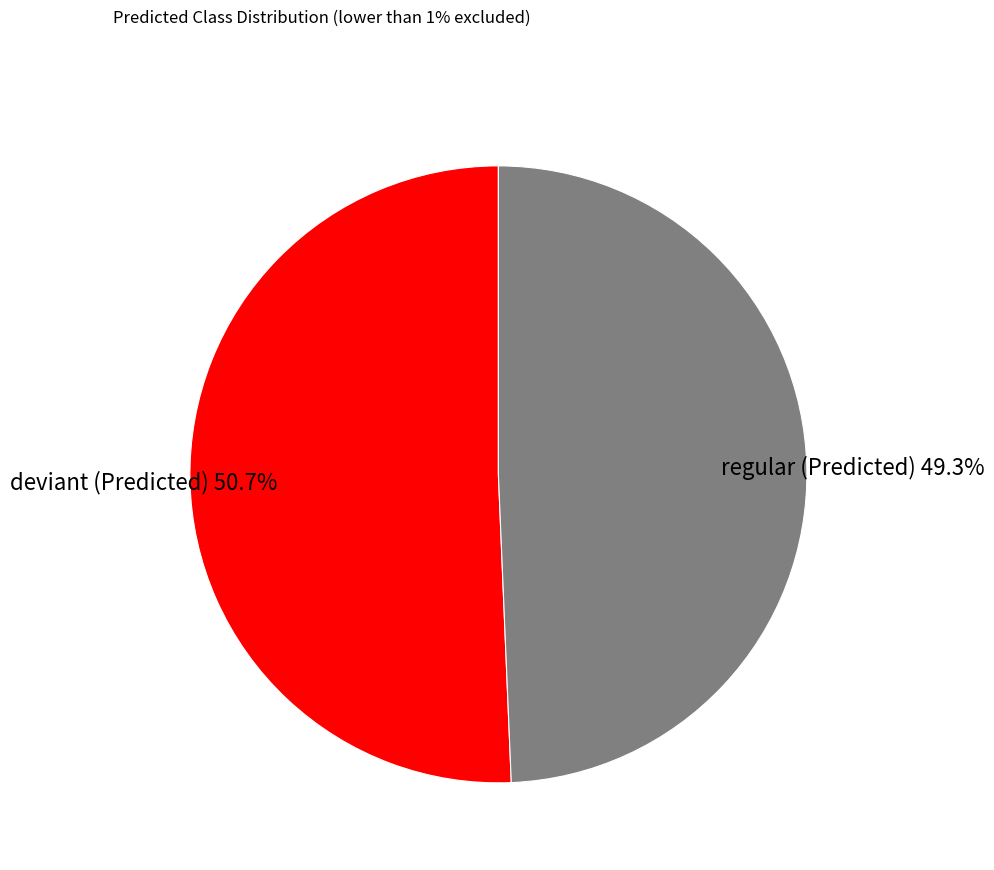

Does any single category account for the majority?

Yes